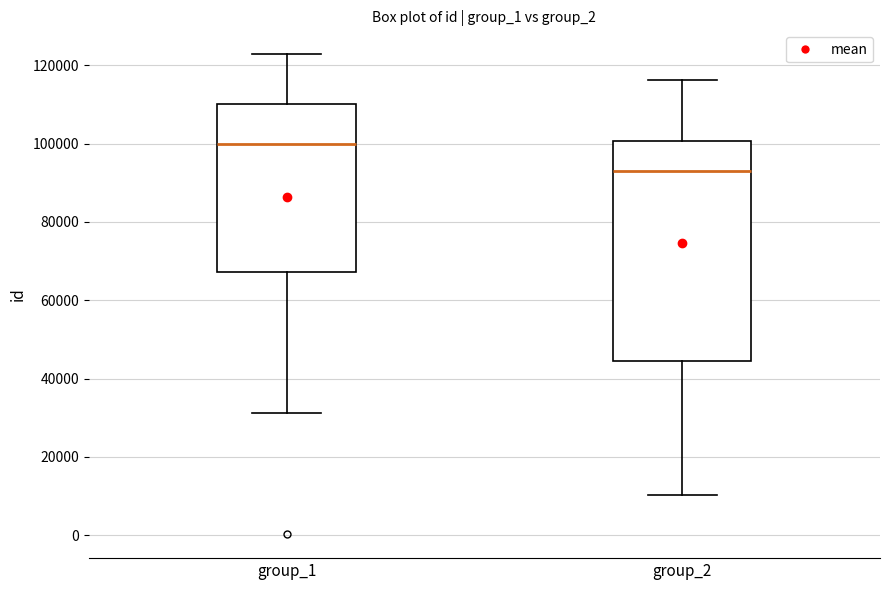

Which box's median line is the lowest?

group_2